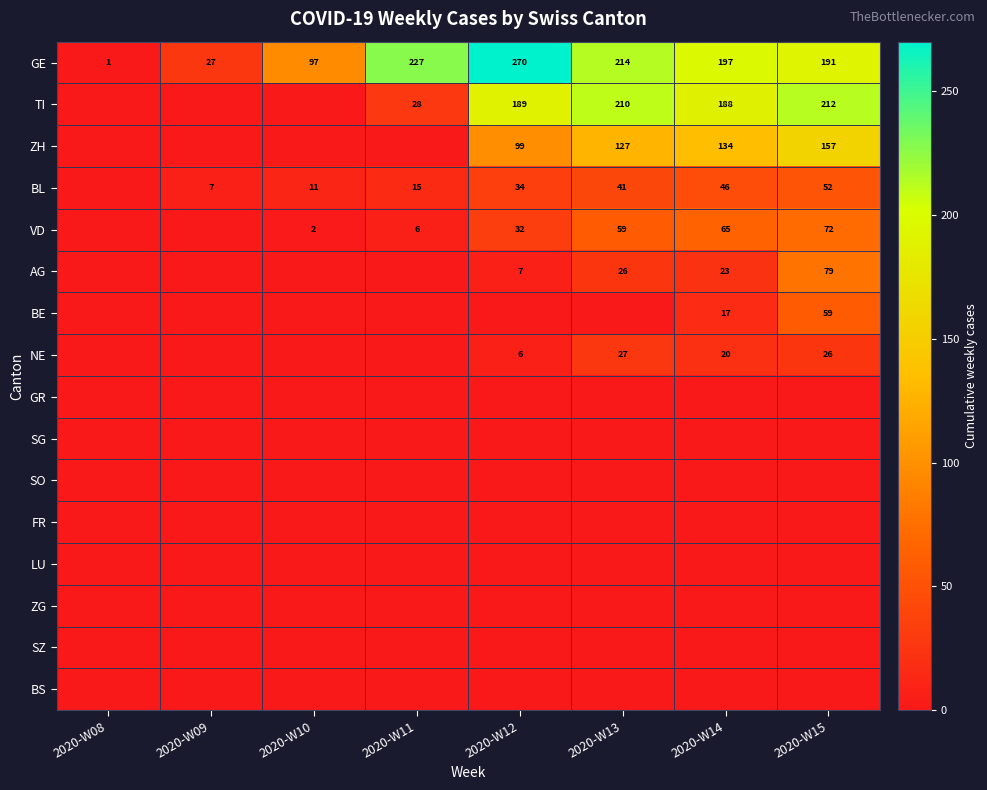

At which label does GE first exceed 197?

2020-W11